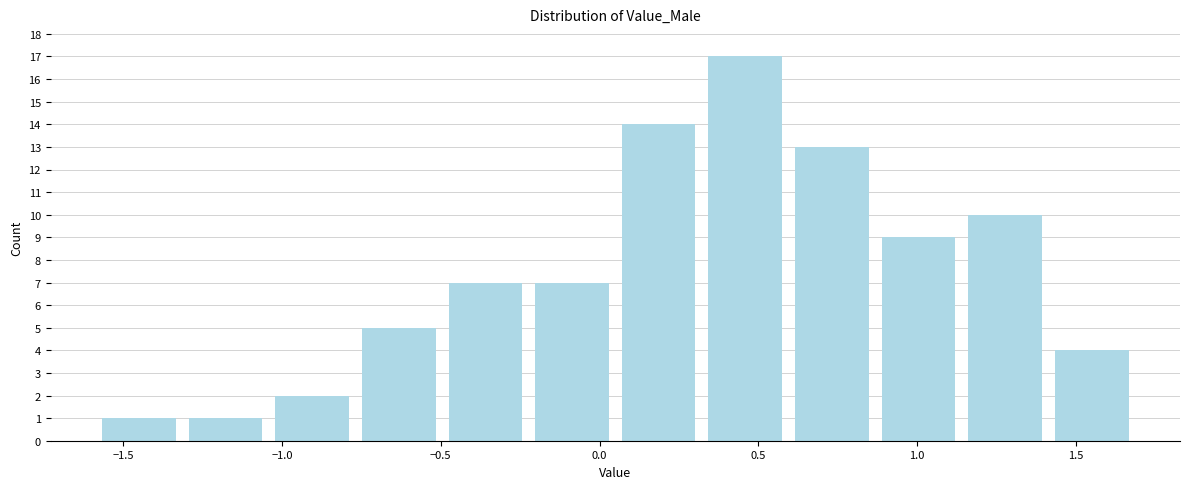

Which range on the x-axis has the tallest bar?

0.30 to 0.60